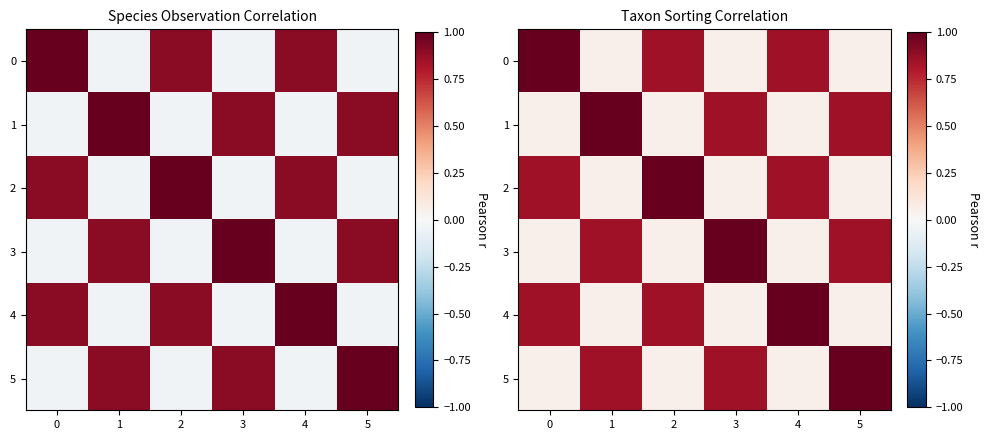

Count the number of categories in the chart.

6